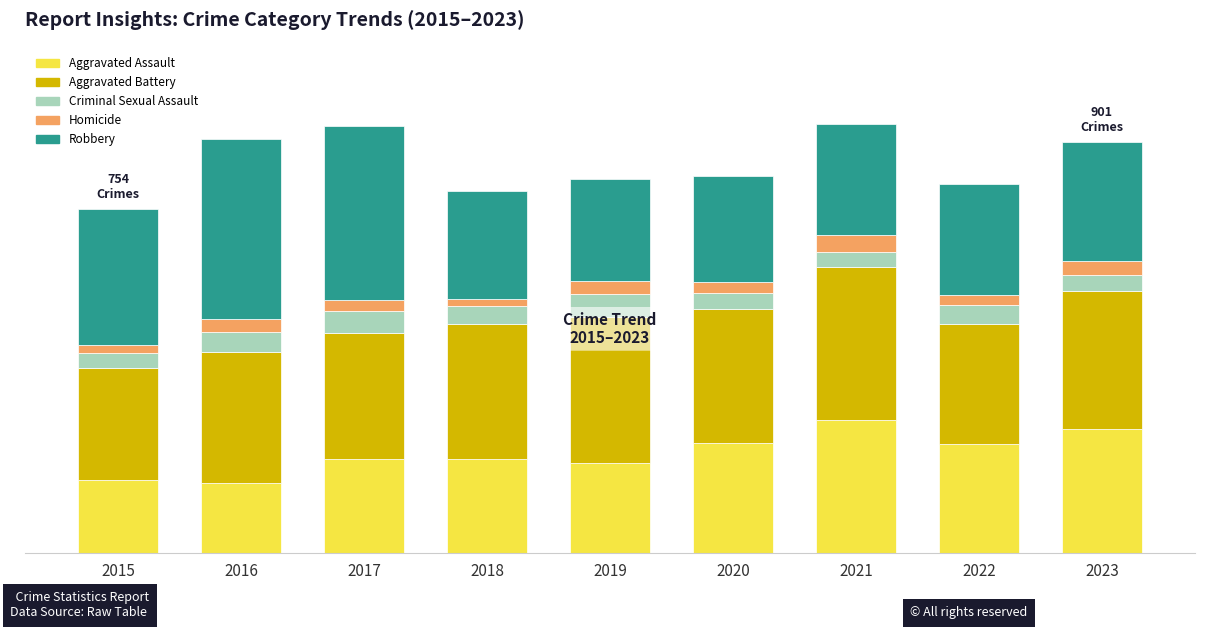

List the labels in order of Aggravated Battery value, smallest first.

2015, 2022, 2017, 2016, 2020, 2018, 2023, 2019, 2021